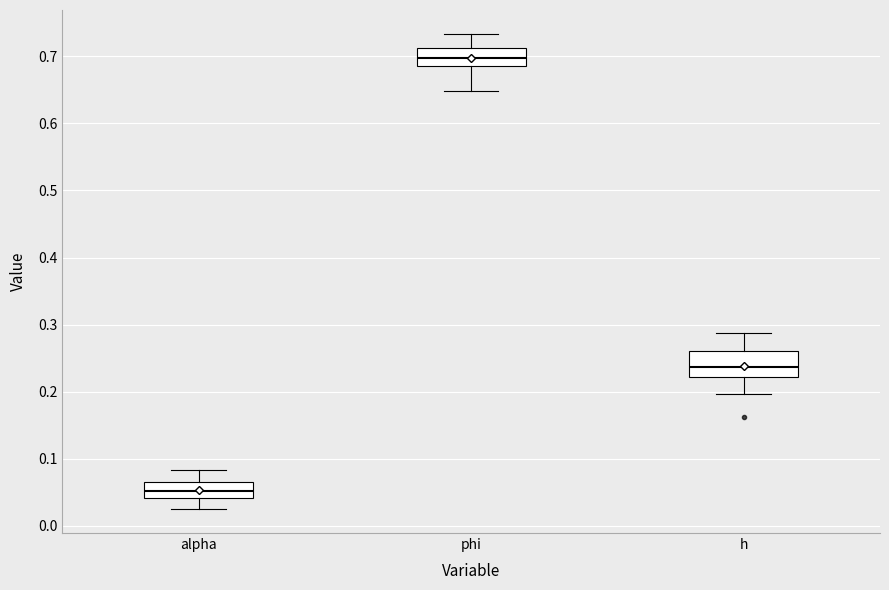

Where does the lower whisker of the box for h end on the y-axis? The values are not printed on the chart, so give them approximately, as read against the axis.

0.20